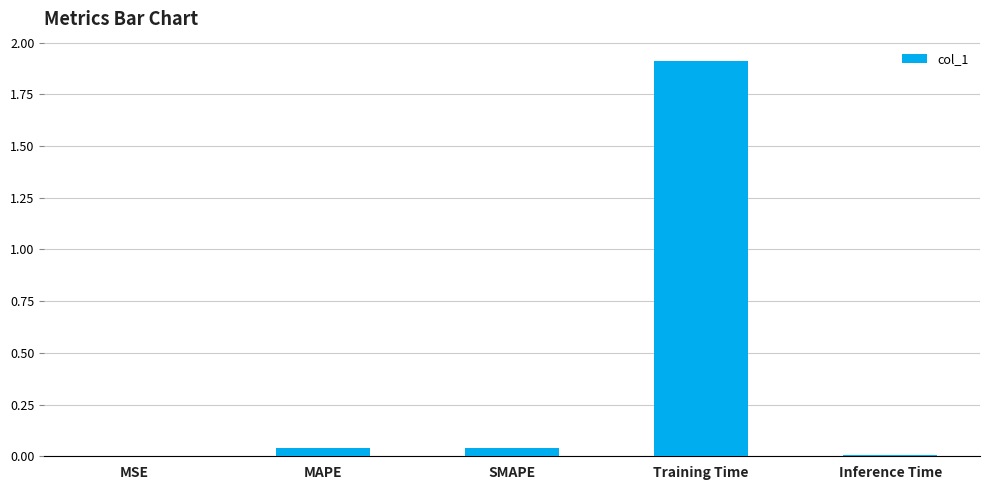

At which category does the chart reach its peak across all series?

Training Time